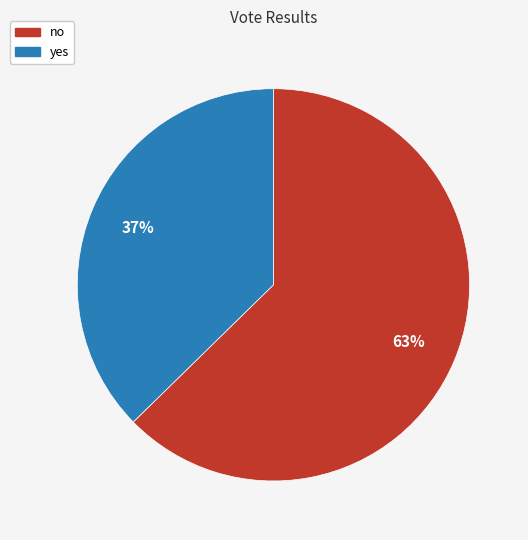

Which category has the smallest portion of the pie?

yes